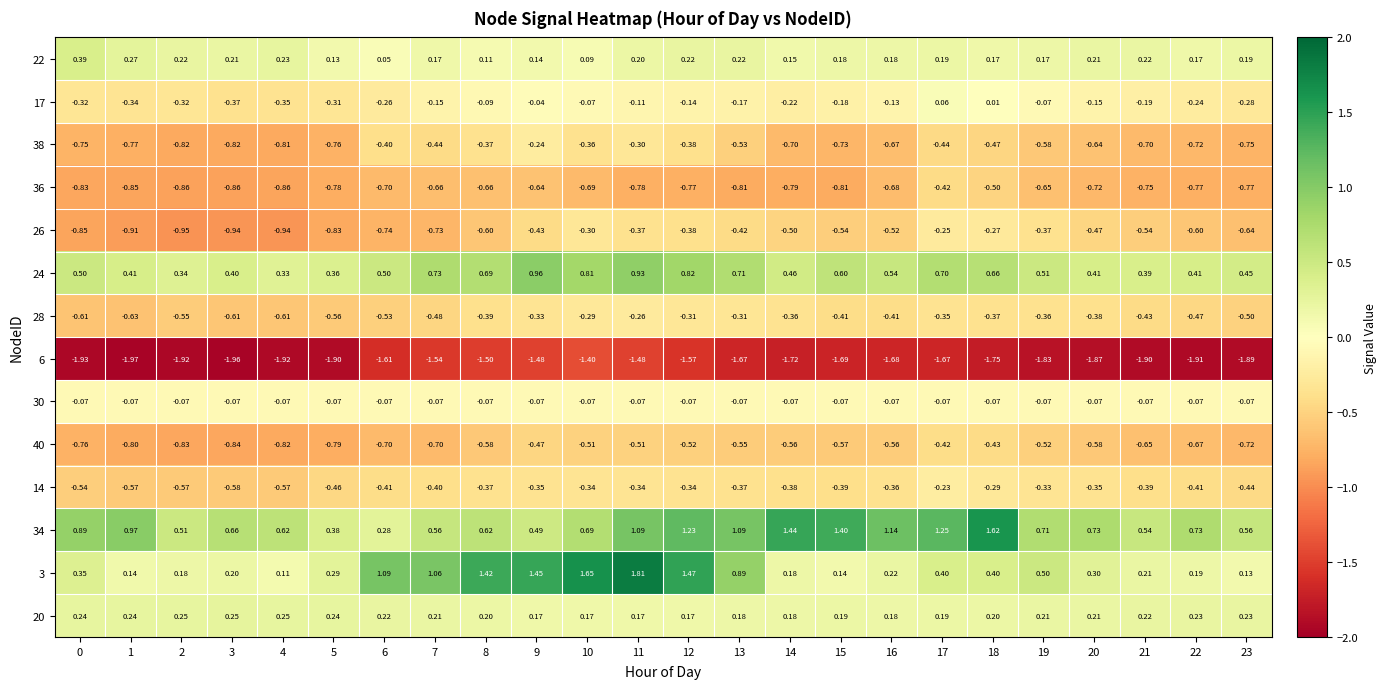

Which series changed the most between 22 and 23?

34